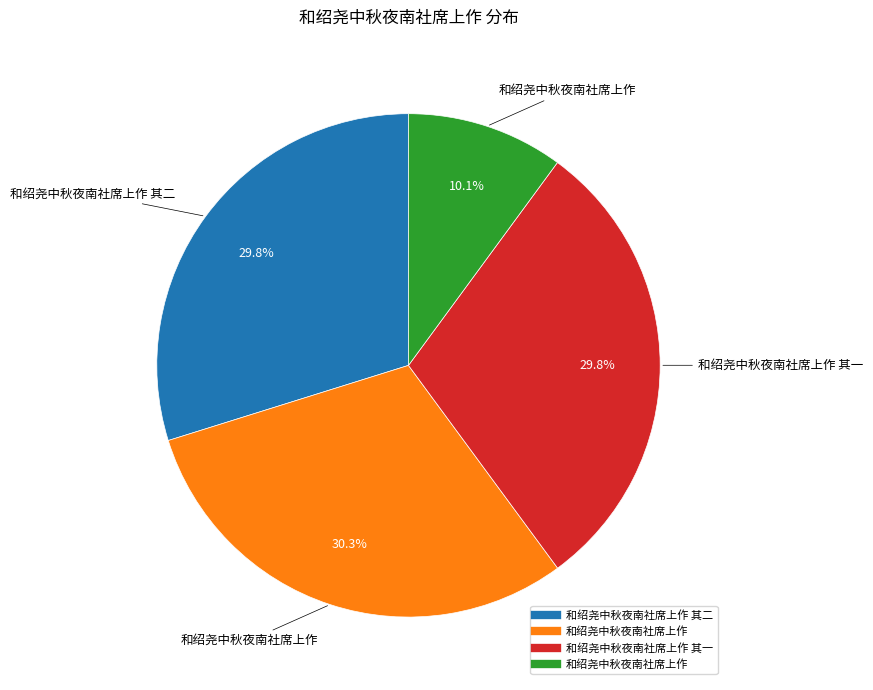

Does any single category account for the majority?

No